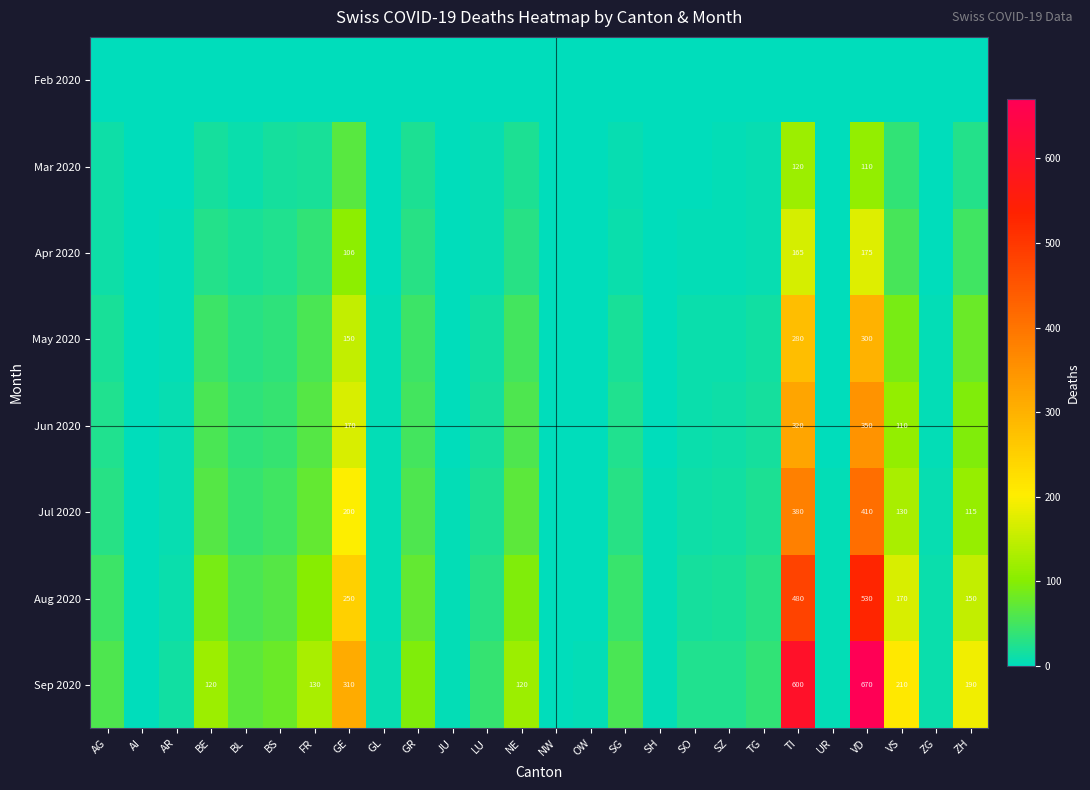

Is it true that Jun 2020 equals 350 at VD?

True